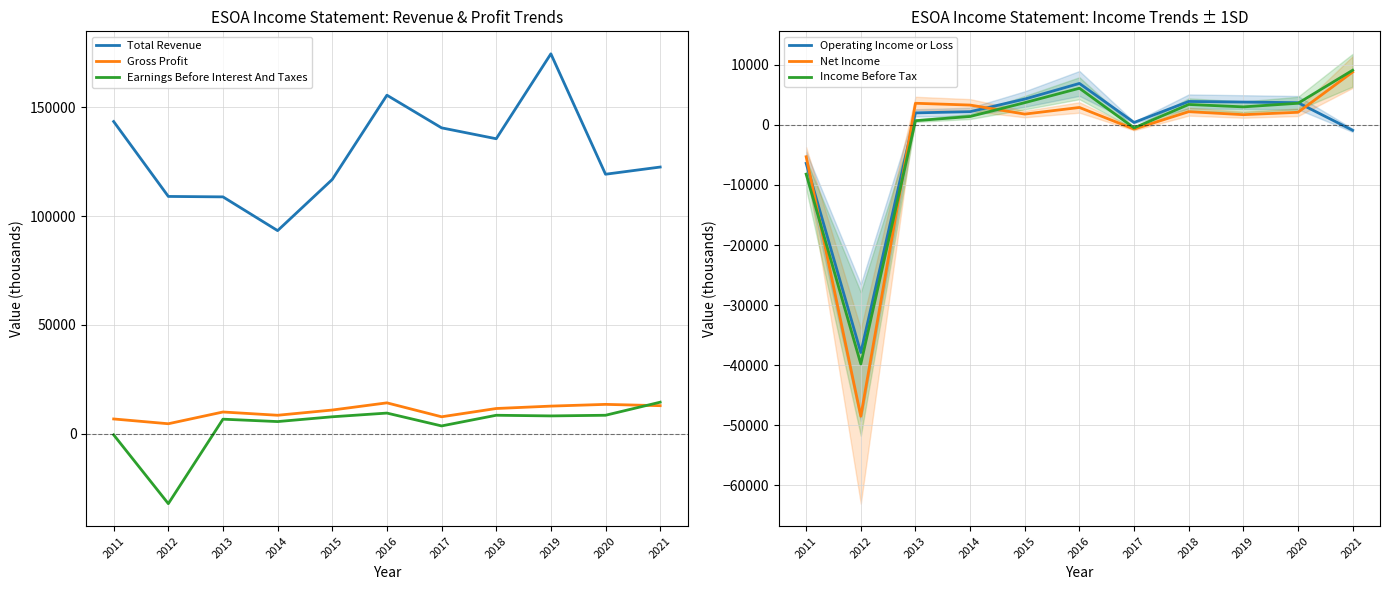

Is it true that Income Before Tax equals -14172 at 2011?

False